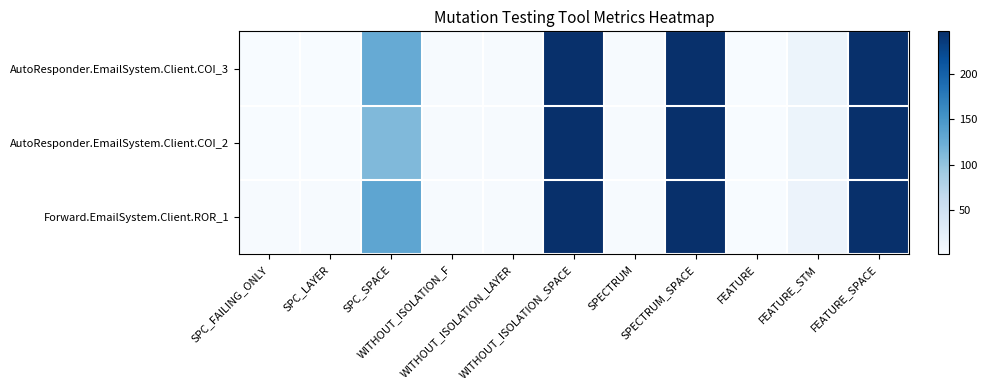

Between FEATURE_STM and FEATURE_SPACE, which series saw the biggest shift?

AutoResponder.EmailSystem.Client.COI_3